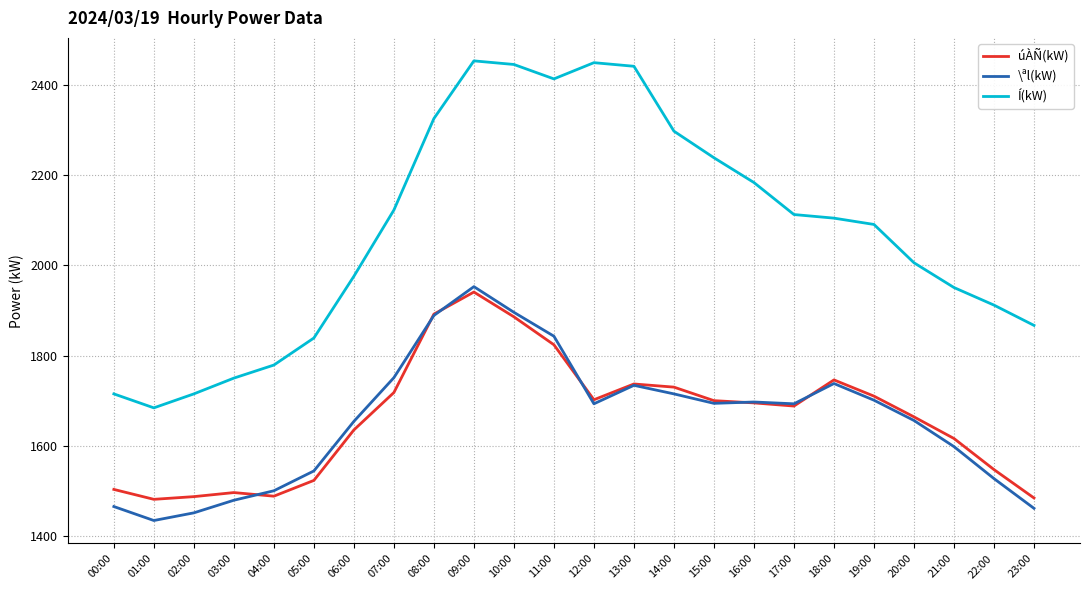

Is it true that Í(kW) equals 2091 at 19:00?

True